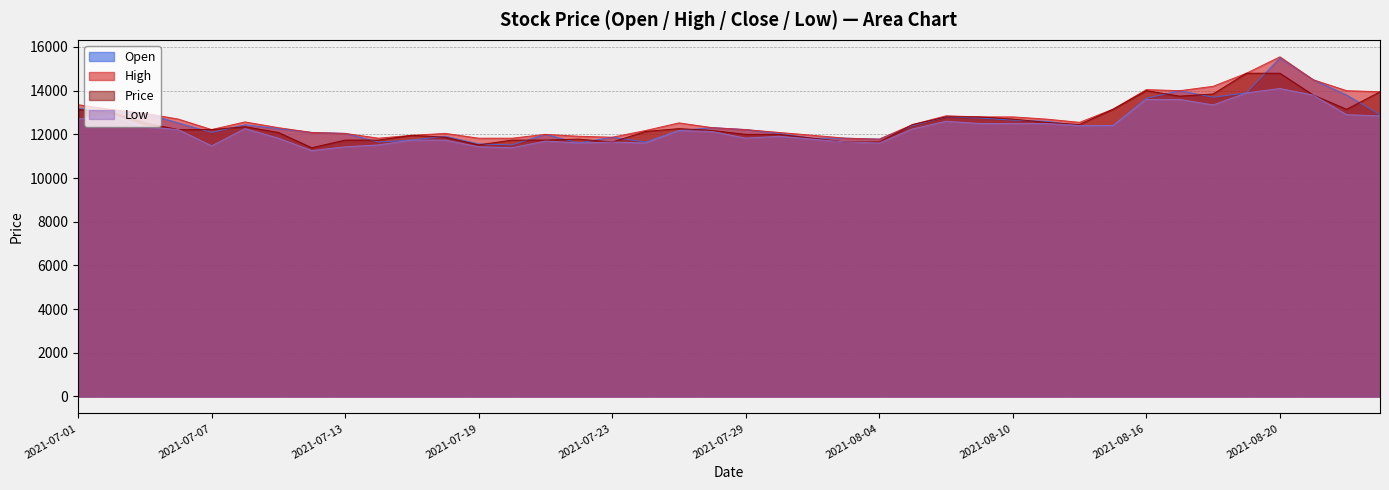

Reading right to left, transcribe all the data shown in this chart.

Open: 12900	13800	14500	15500	13900	13700	14000	13650	12400	12400	12600	12650	12750	12800	12400	11781	11825	11825	12044	12219	12307	12176	11650	11869	11606	12000	11519	11562	11913	11738	11650	12044	12088	12263	12438	12088	12526	12964	13052	13183
High: 13950	14000	14500	15550	14800	14200	14000	14050	13150	12550	12700	12800	12800	12850	12450	11781	11825	11957	12088	12219	12307	12526	12176	11869	11913	12000	11825	11825	12044	11957	11825	12044	12088	12307	12570	12219	12701	12964	13139	13358
Price: 13950	13150	13800	14800	14800	13850	13750	14000	13150	12450	12550	12700	12800	12800	12450	11650	11650	11825	12000	12000	12176	12263	12132	11650	11781	11738	11738	11519	11869	11957	11738	11738	11387	12088	12351	12219	12219	12526	13008	13139
Low: 12850	12900	13800	14100	13900	13350	13600	13600	12400	12400	12500	12500	12500	12600	12250	11606	11650	11781	11913	11825	12132	12176	11606	11650	11606	11694	11387	11431	11738	11738	11519	11431	11256	11825	12263	11475	12219	12351	12876	12701